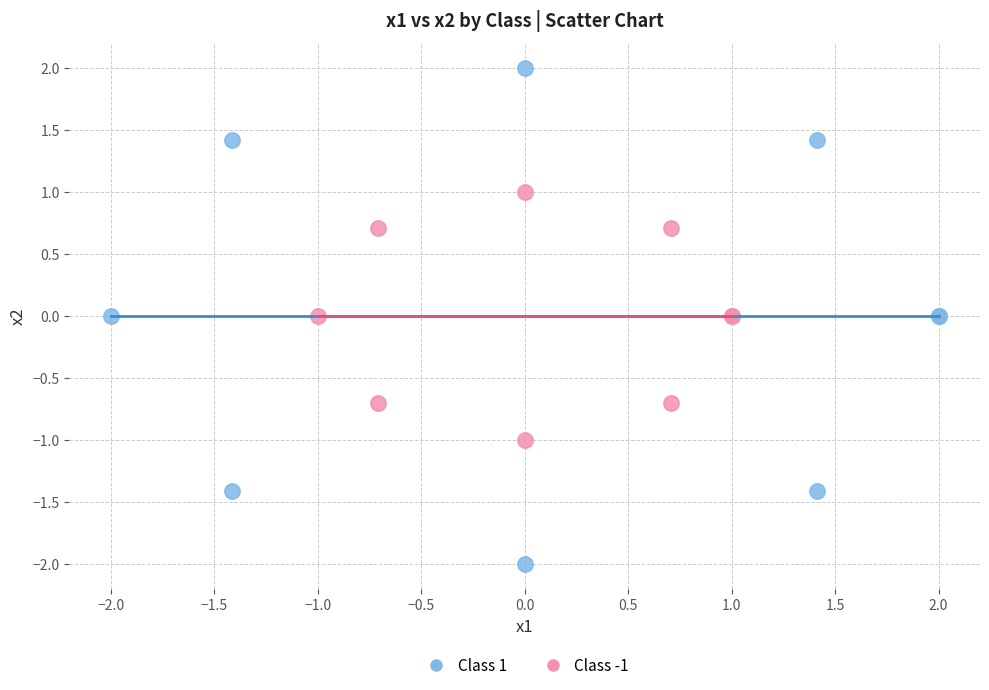

Which series has the largest Y range (max minus min)?

Class 1